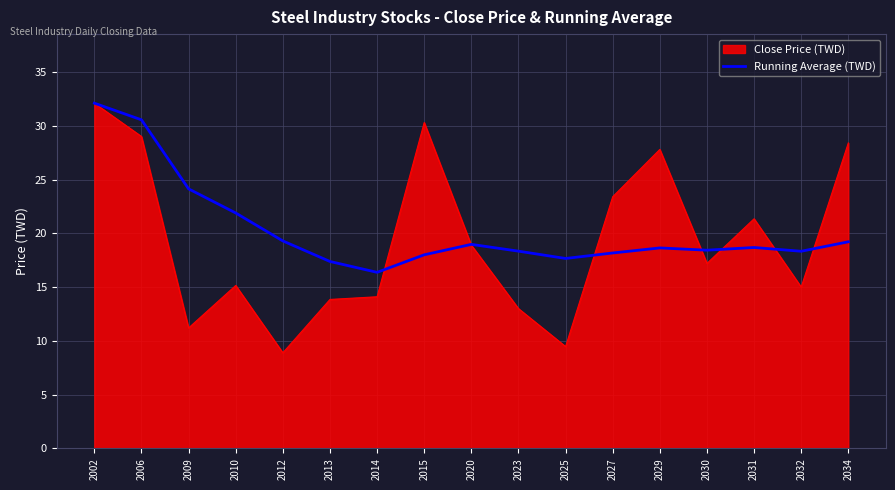

The value of Running Average (TWD) at 2012 is 19.3. True or false?

True